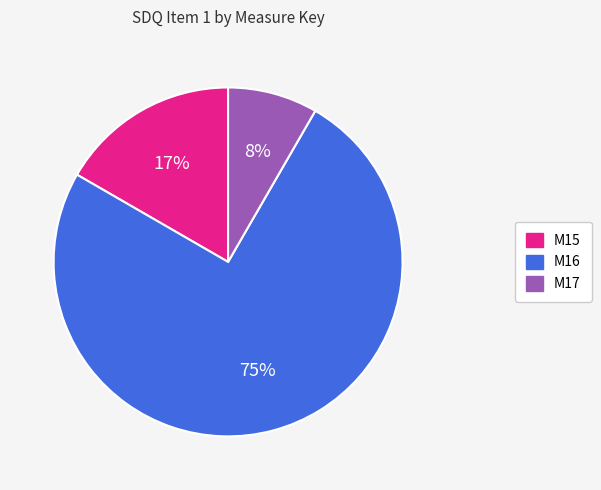

How many segments does this pie chart have?

3